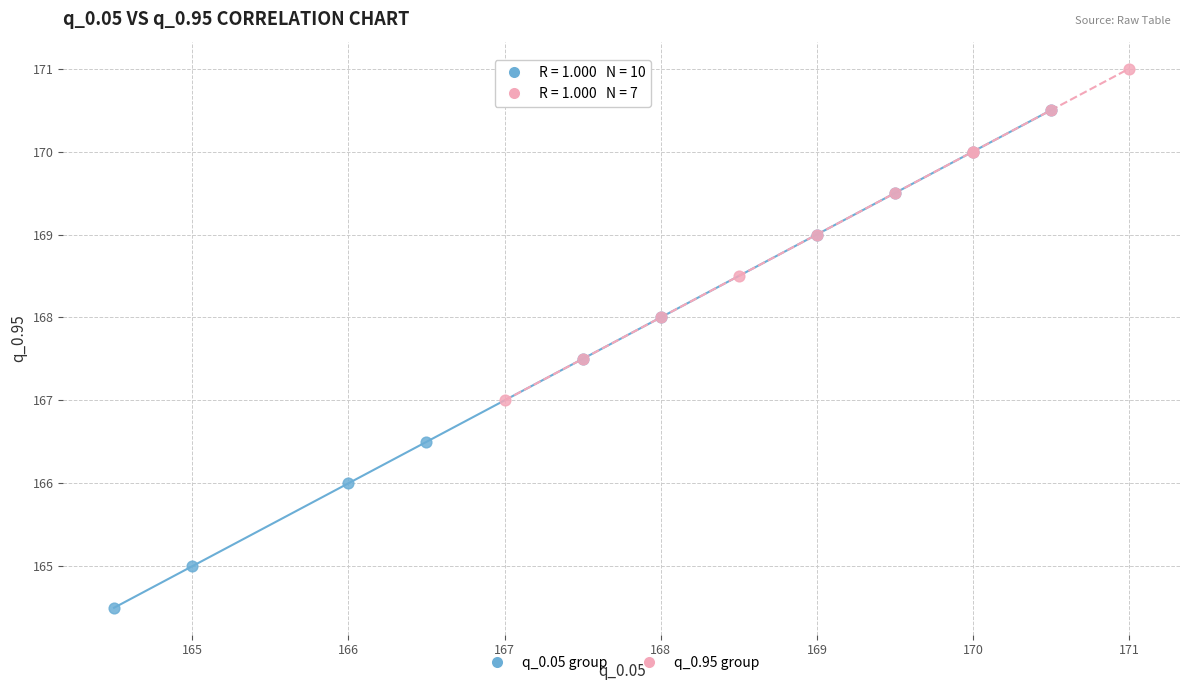

What are all the series names shown in the legend?

q_0.05 group, q_0.95 group